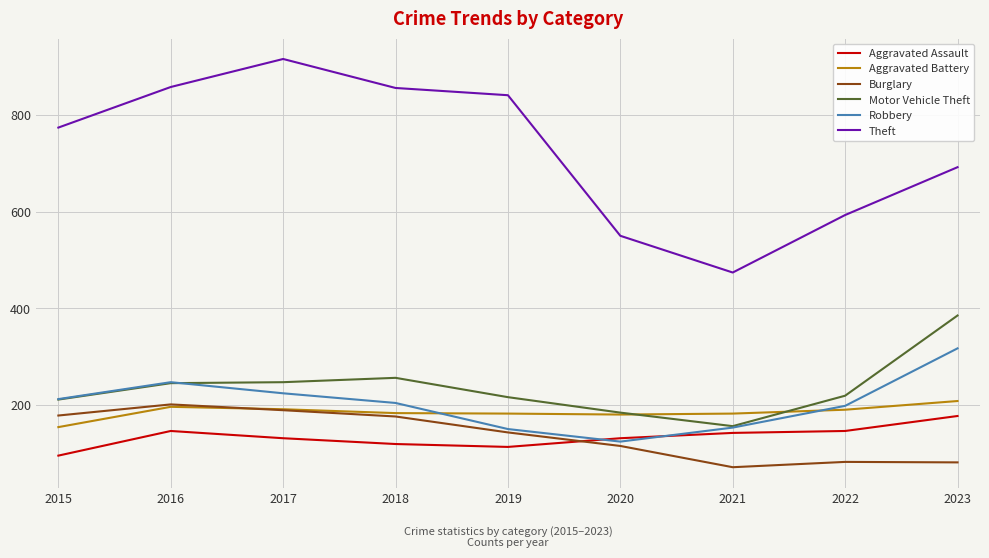

What is the spread (max minus min) of values at 2023?

611